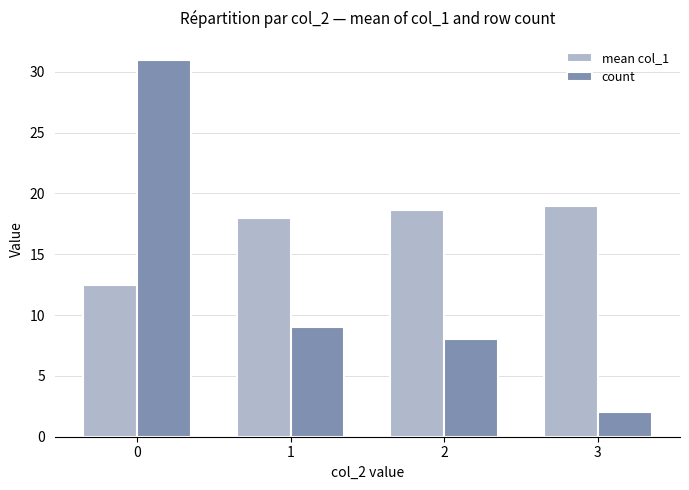

Is it true that count equals 15.7 at 0?

False